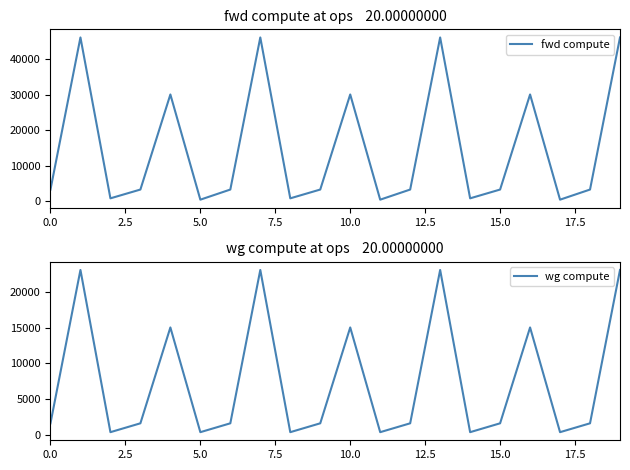

What is the sum of the fwd compute values at 15.0 and 19?

49411.1